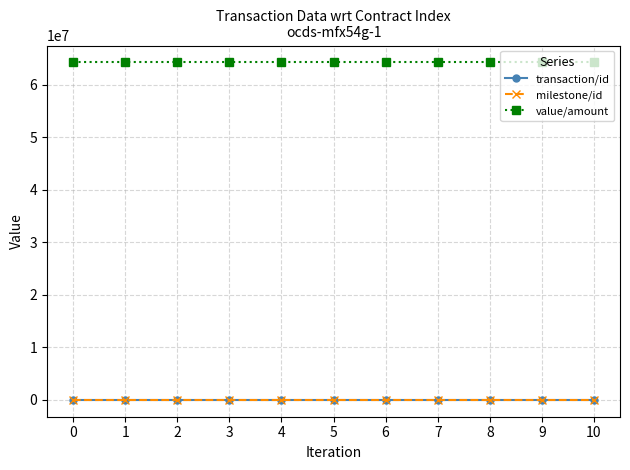

Reading left to right, transcribe all the data shown in this chart.

transaction/id: 0=1.0	1=1.0	2=1.0	3=1.0	4=1.0	5=1.0	6=1.0	7=1.0	8=1.0	9=1.0	10=1.0
milestone/id: 0=19.0	1=19.0	2=19.0	3=19.0	4=19.0	5=19.0	6=19.0	7=19.0	8=19.0	9=19.0	10=19.0
value/amount: 0=64285644.9	1=64285644.9	2=64285644.9	3=64285644.9	4=64285644.9	5=64285644.9	6=64285644.9	7=64285644.9	8=64285644.9	9=64285644.9	10=64285644.9